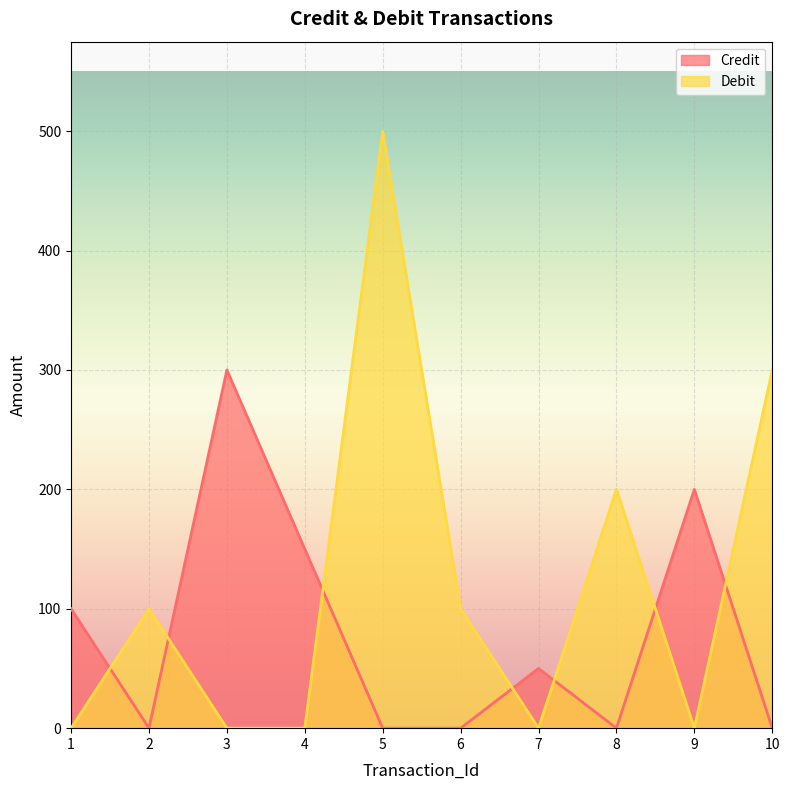

How many lines are shown in the chart?

2